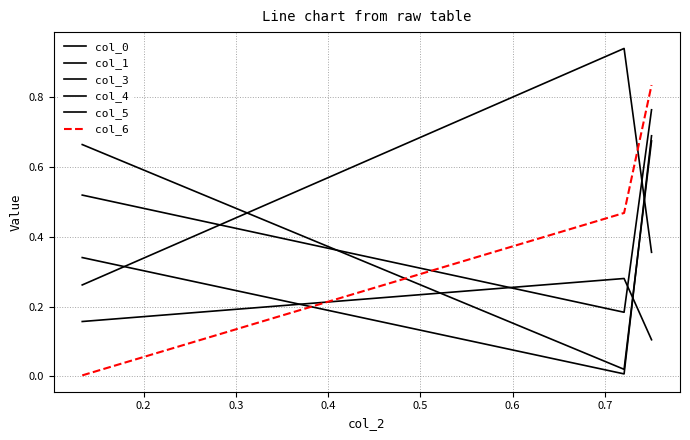

Does the chart display data point markers on the line(s)?

No